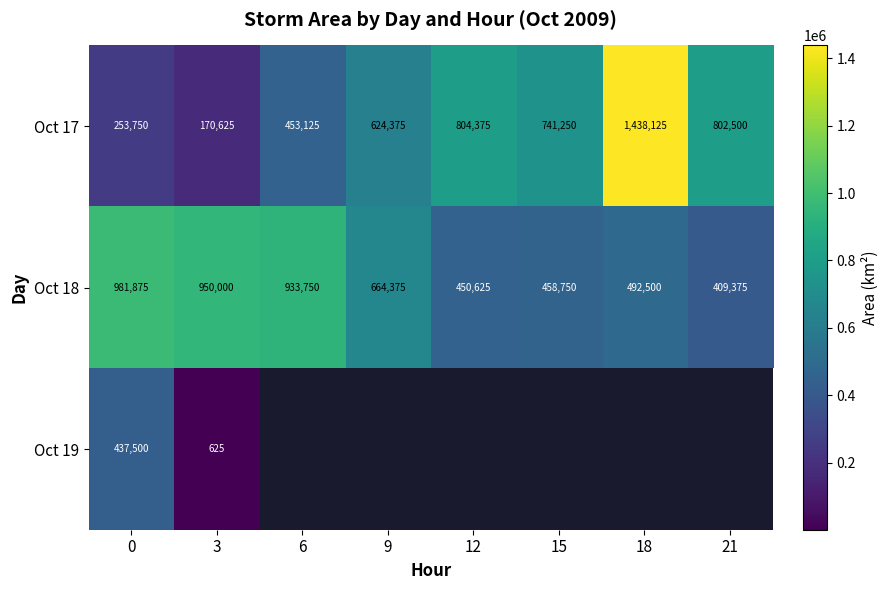

List the labels in order of Oct 18 value, smallest first.

21, 12, 15, 18, 9, 6, 3, 0